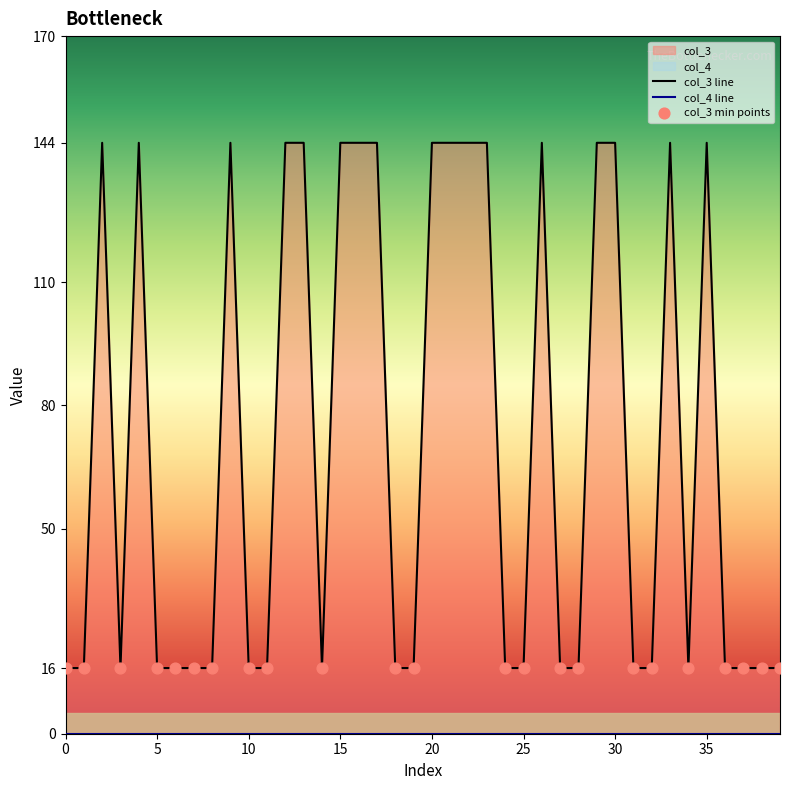

Which has a higher value, 11 or 34?

11